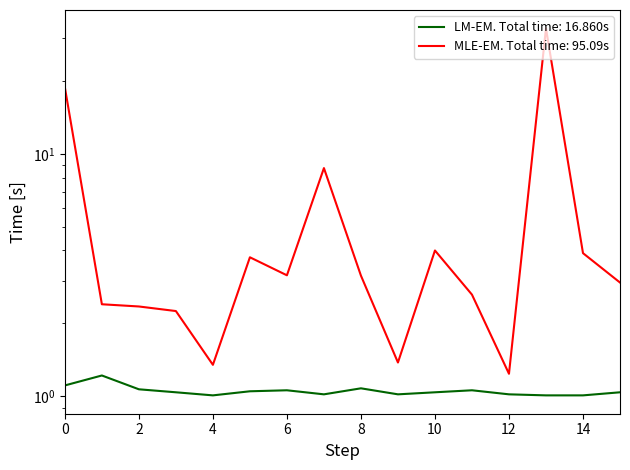

The value of Odd_A_FT at 15 is 3.0. True or false?

True